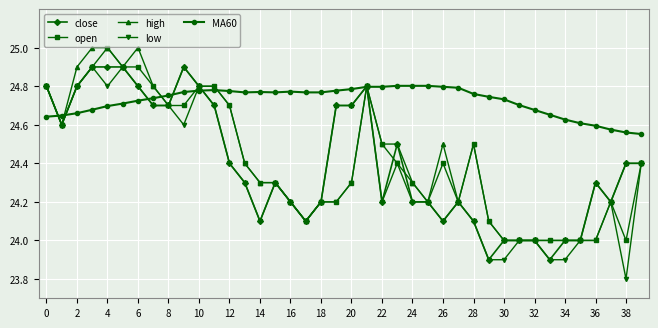

Which series has the largest total across all categories?

MA60